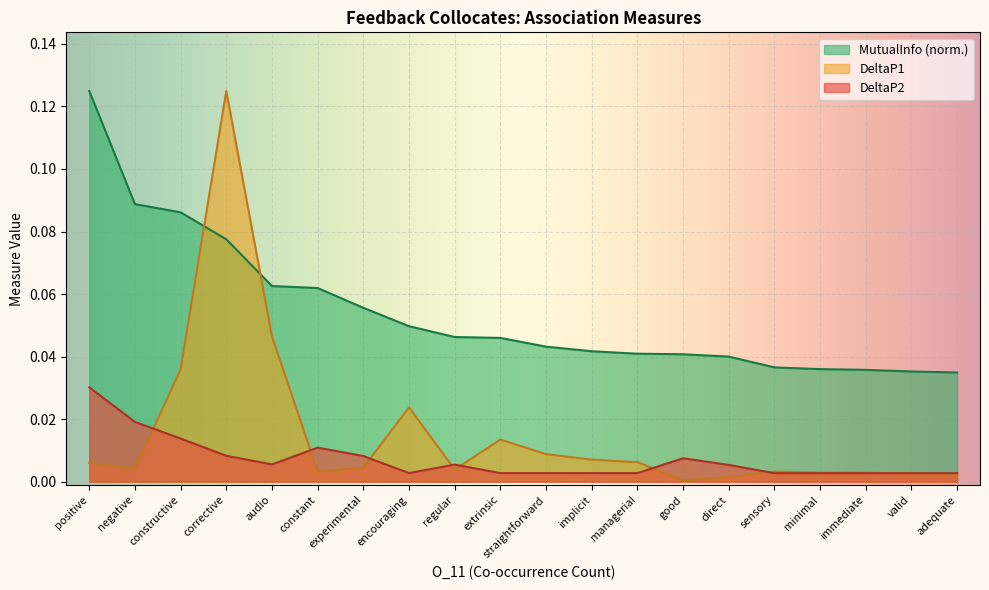

List the series in order of their peak value, lowest first.

DeltaP2, DeltaP1, MutualInfo